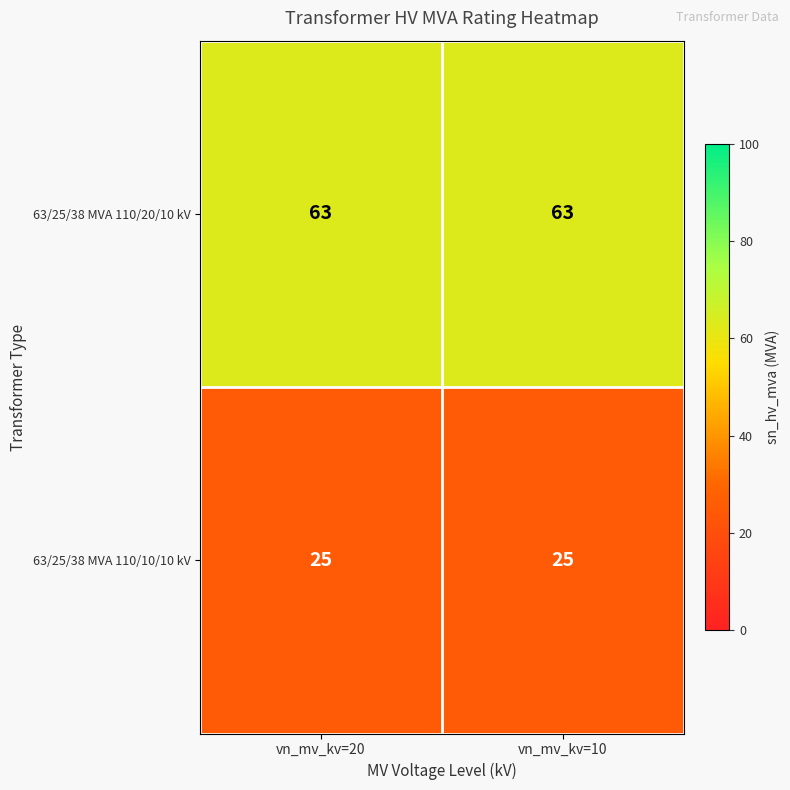

What is the spread (max minus min) of values at vn_mv_kv=20?

38